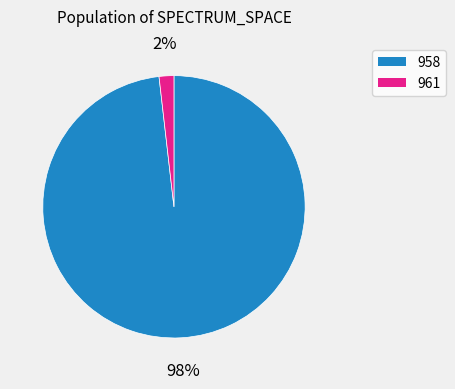

To the nearest percent, what percentage of the pie is 961?

2%